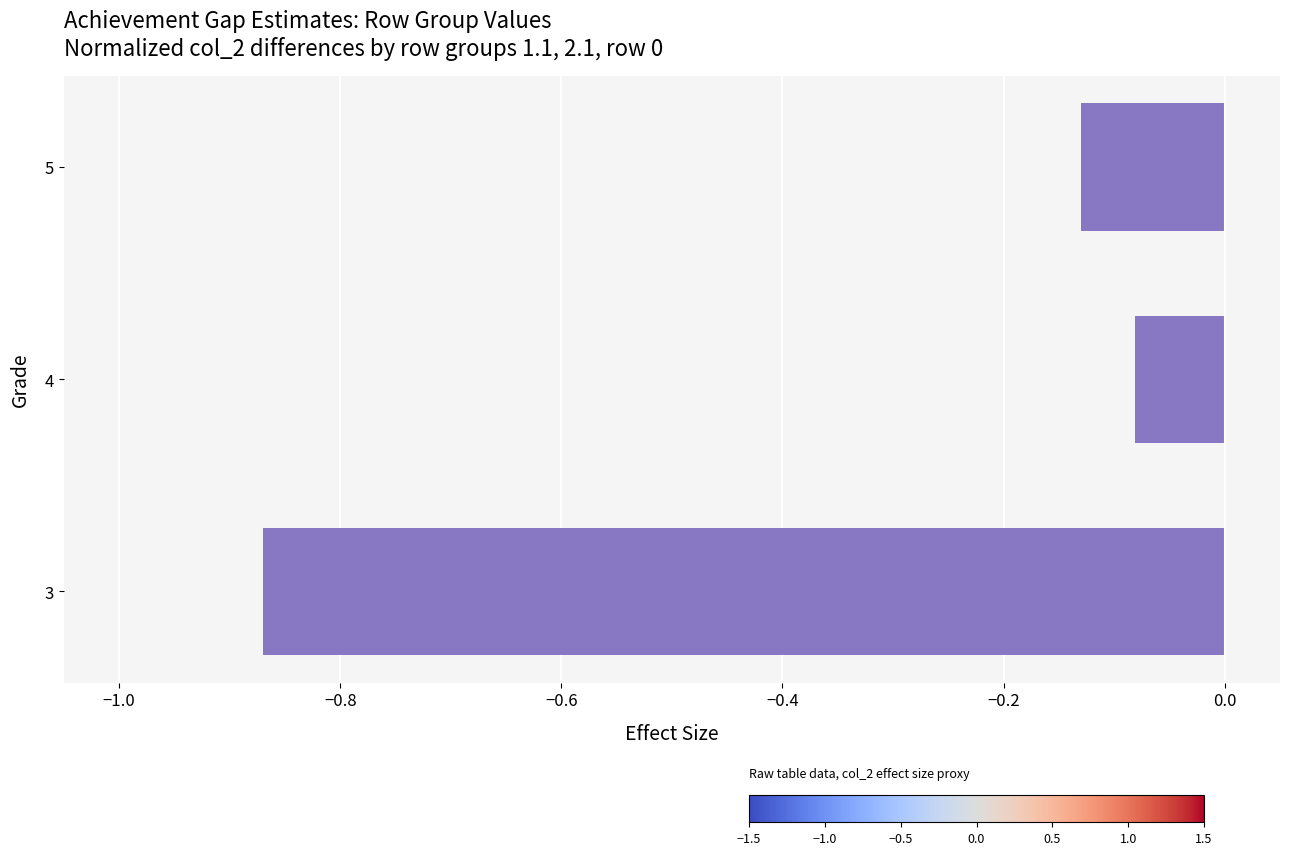

True or false: the data shows -0.2 at 5.

False